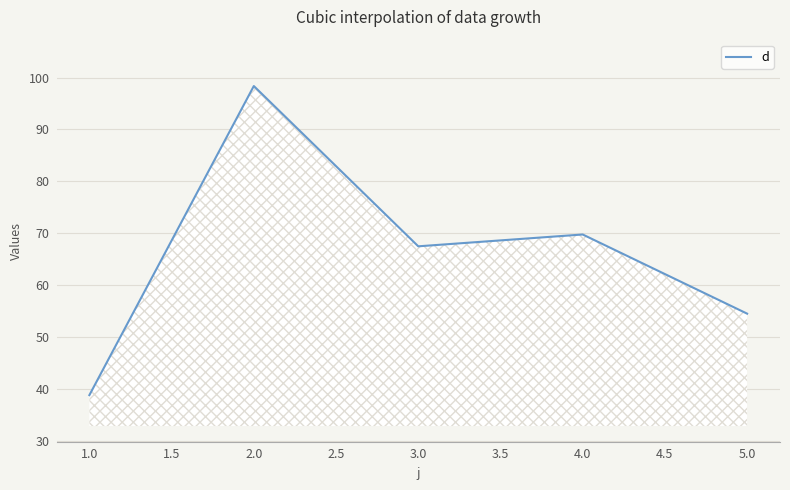

At which category does the data reach its first local valley?

3.0